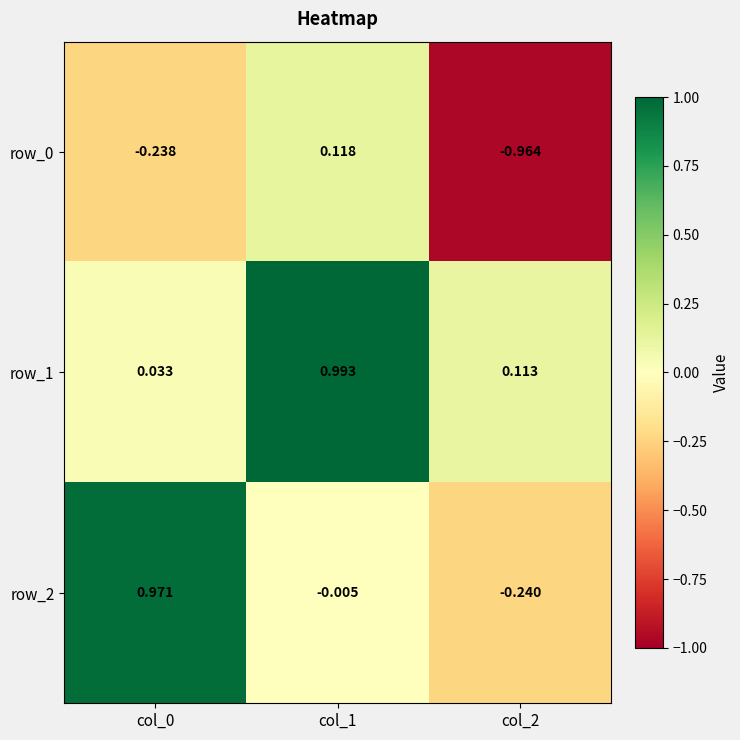

The value of row_2 at col_0 is 0.3. True or false?

False